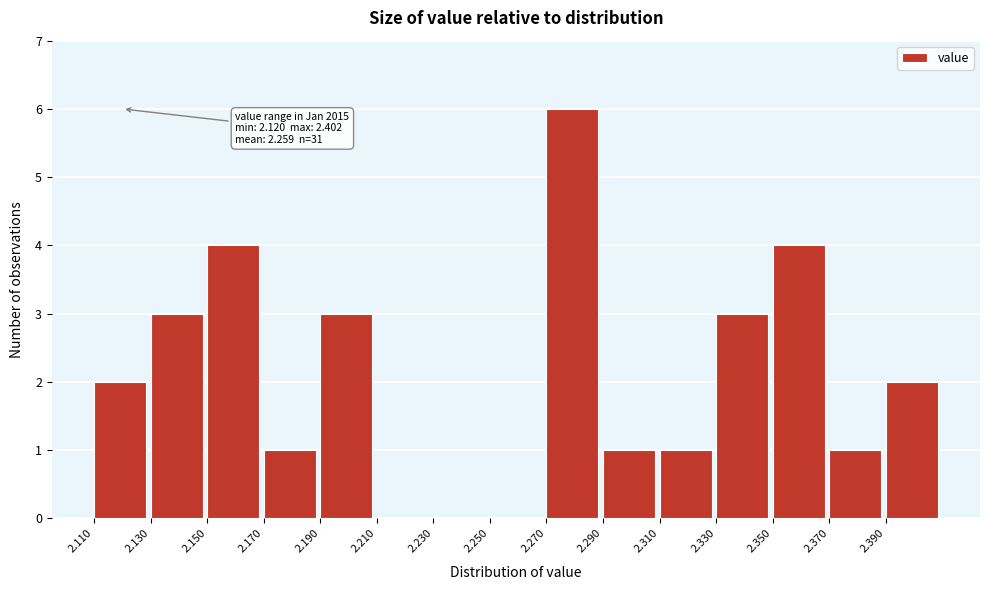

Which range on the x-axis has the tallest bar?

2.27 to 2.29